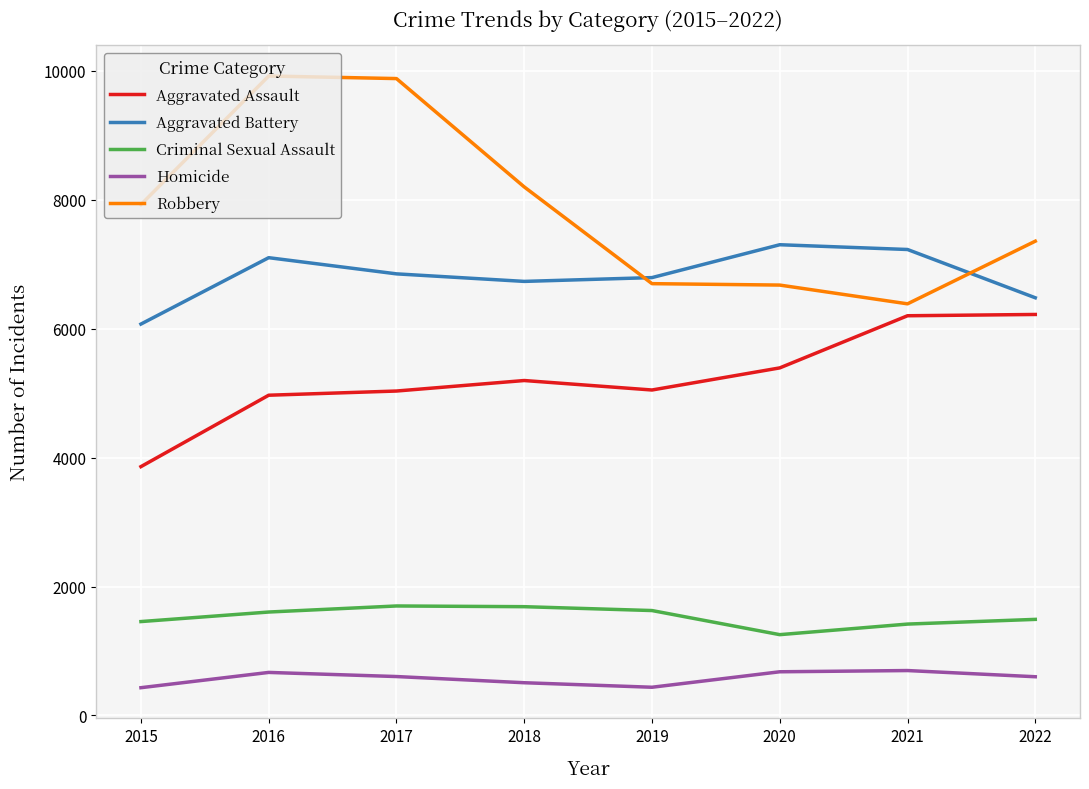

Which series has the largest total across all categories?

Robbery